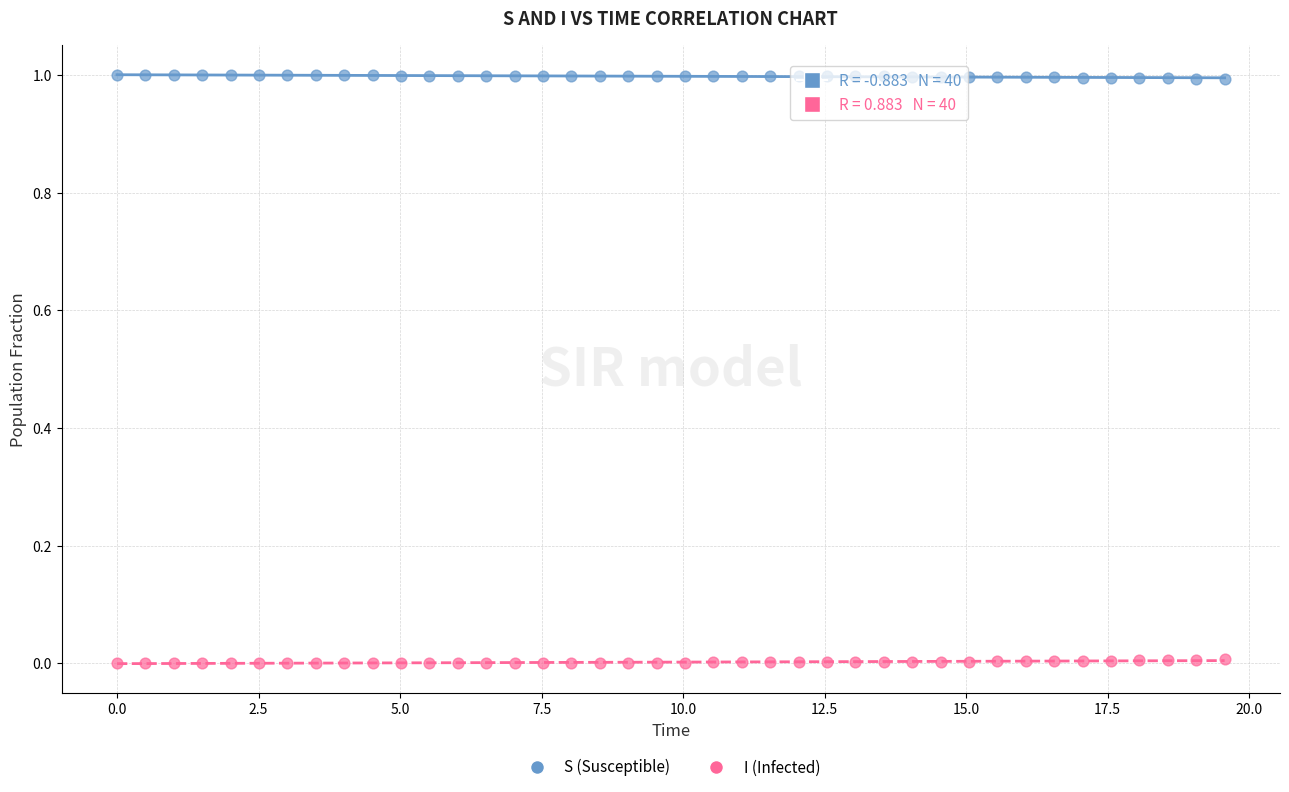

What is the X range (max minus min) for the scatter plot?

19.6